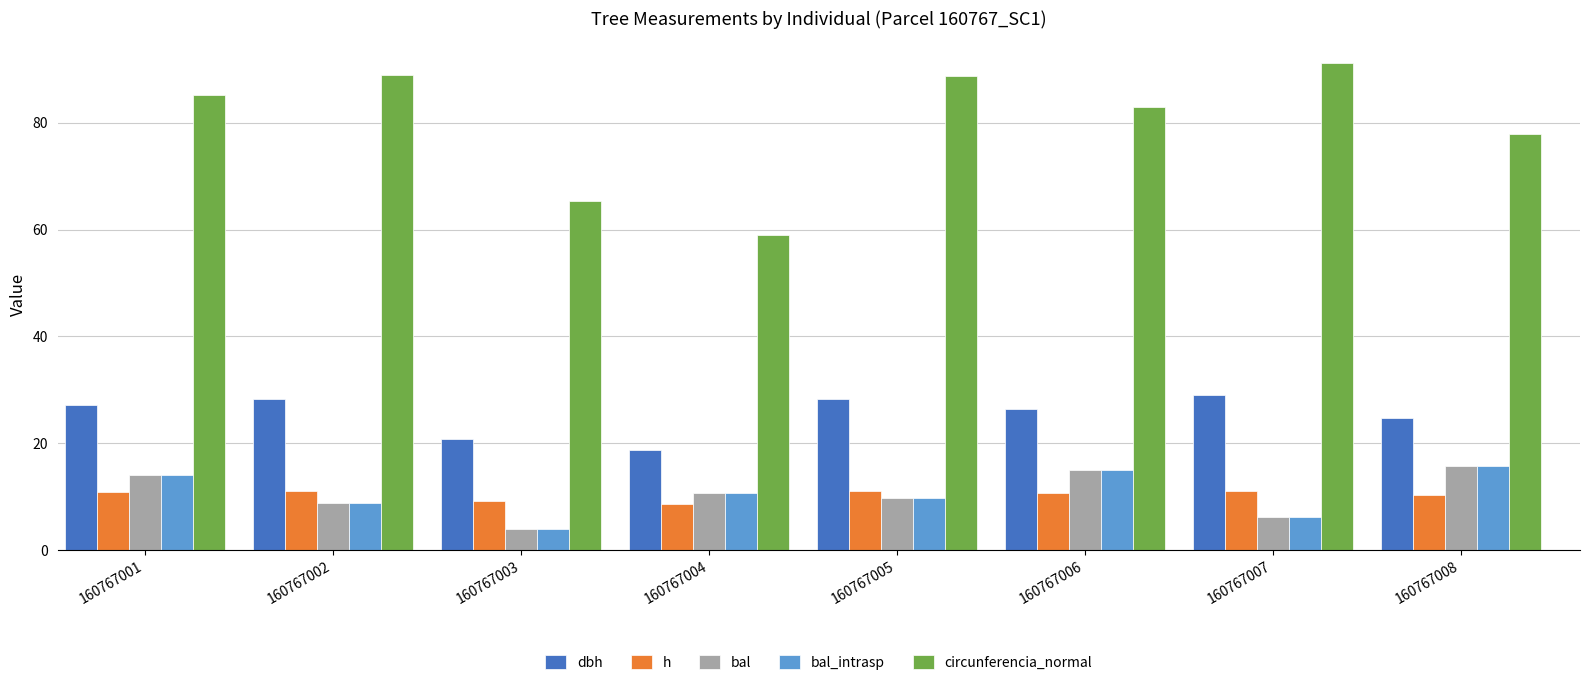

What is the difference between the highest and lowest values at 160767004?

50.2